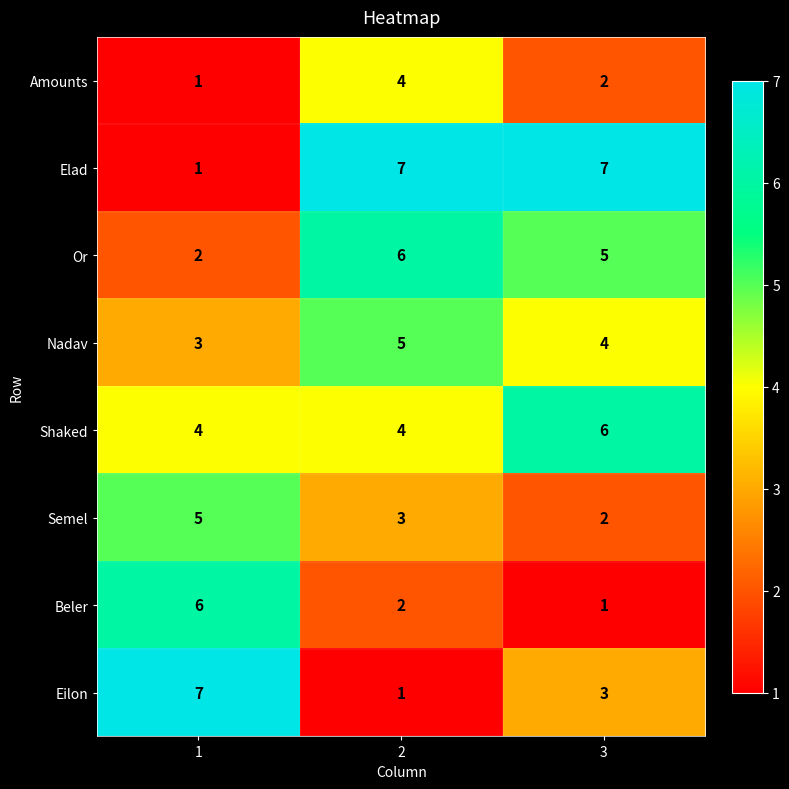

How many Elad values are between 1 and 7?

3